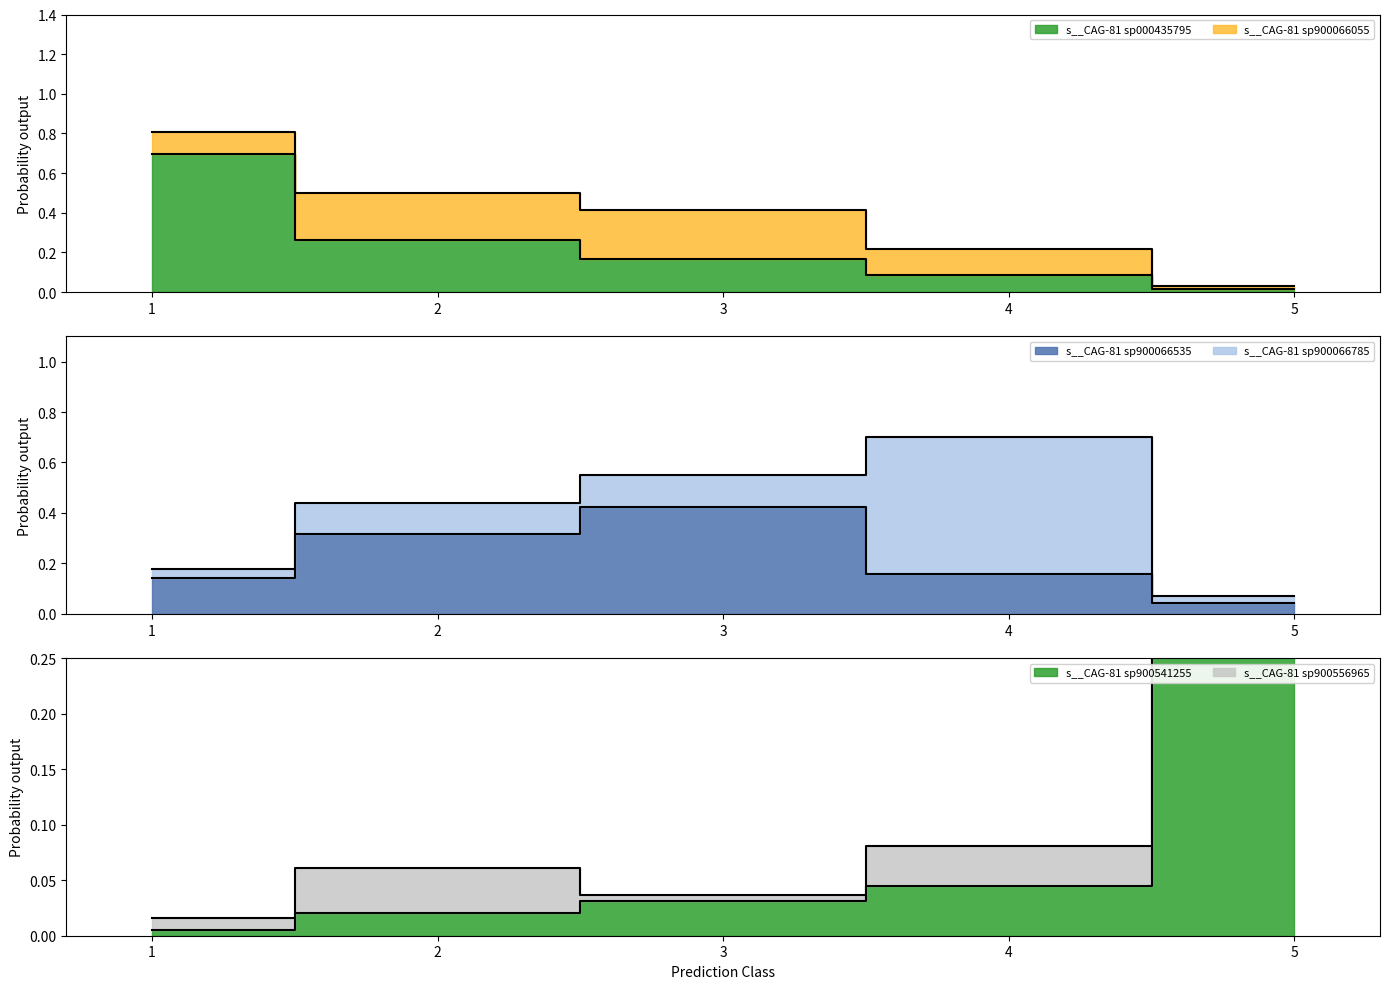

Does the chart display data point markers on the line(s)?

No